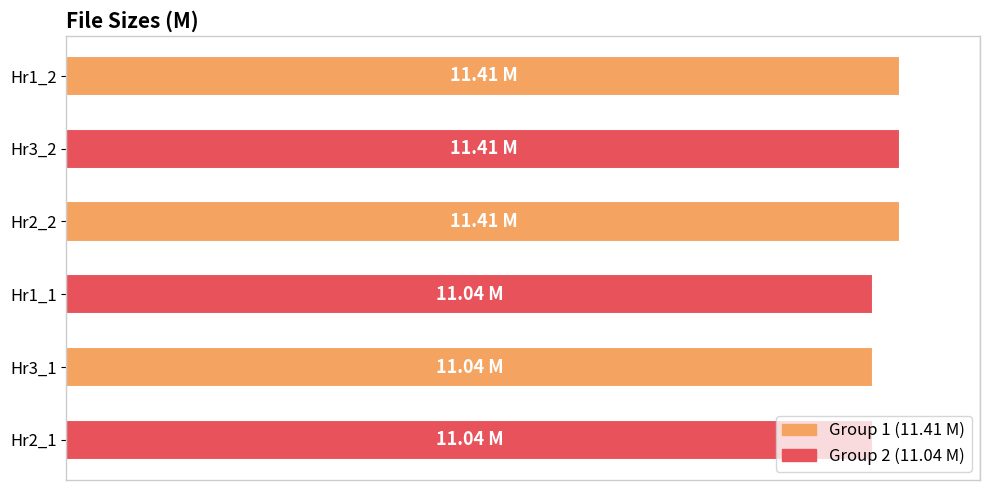

List the labels in order of value, smallest first.

Hr1_1, Hr3_1, Hr2_1, Hr1_2, Hr3_2, Hr2_2